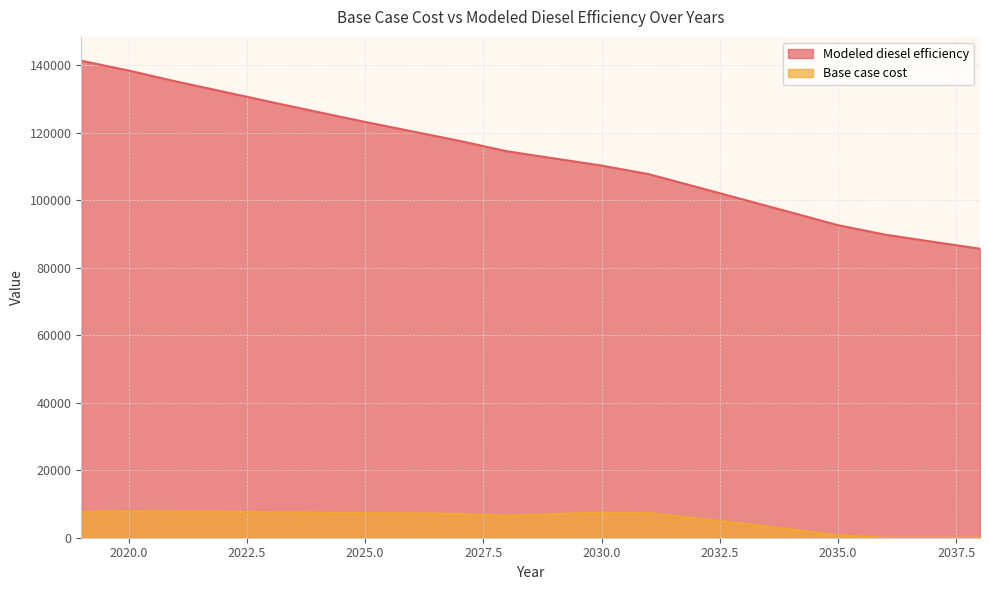

Does the chart have visible grid lines?

Yes